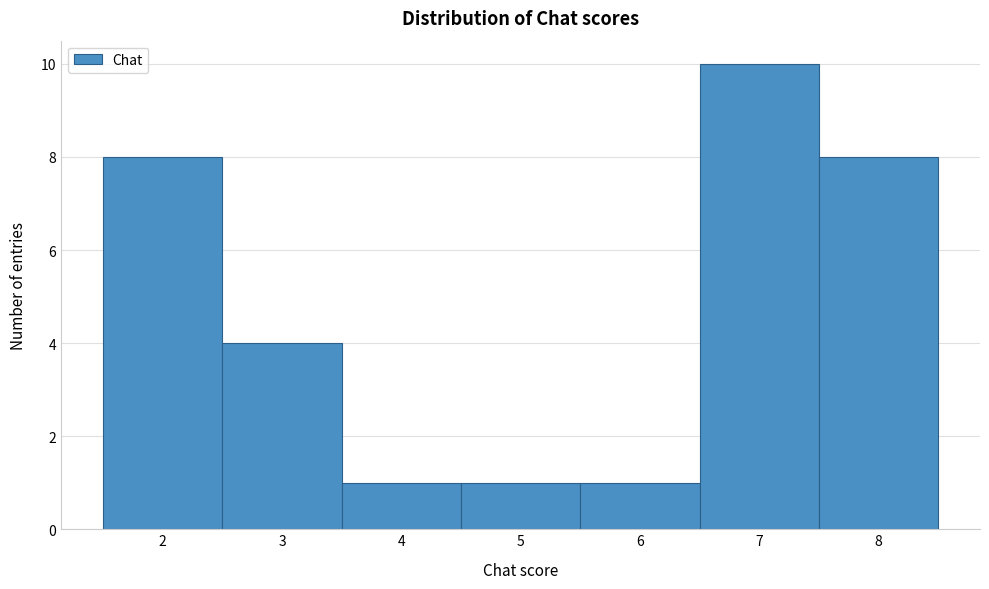

Over which range of the x-axis is the bar tallest?

6.5 to 7.5